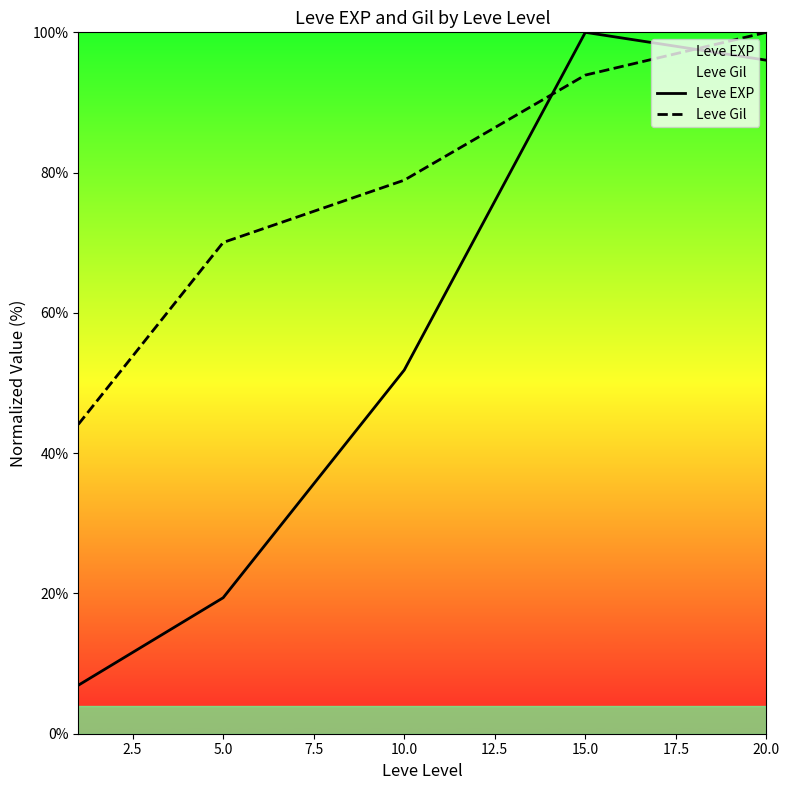

Is this an area chart (filled region under the line)?

No